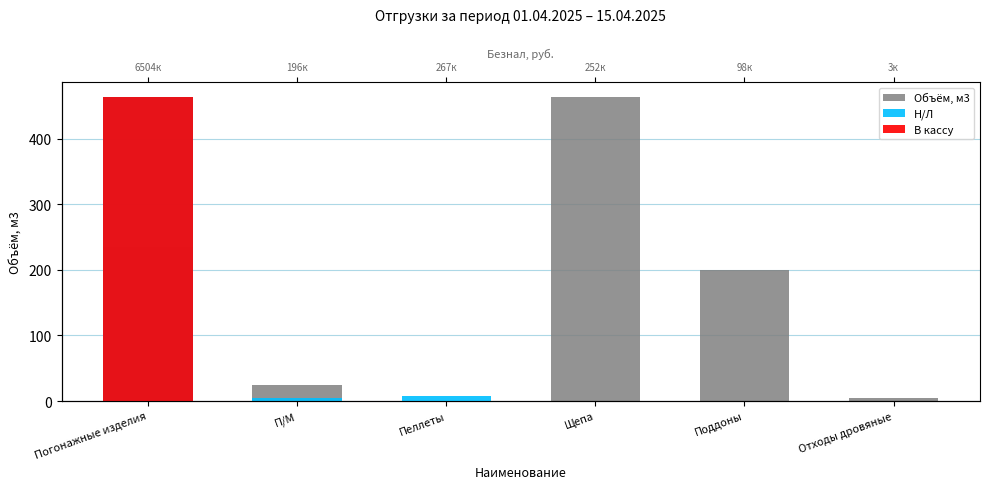

List the labels in order of В кассу value, largest first.

Погонажные изделия, П/М, Пеллеты, Щепа, Поддоны, Отходы дровяные